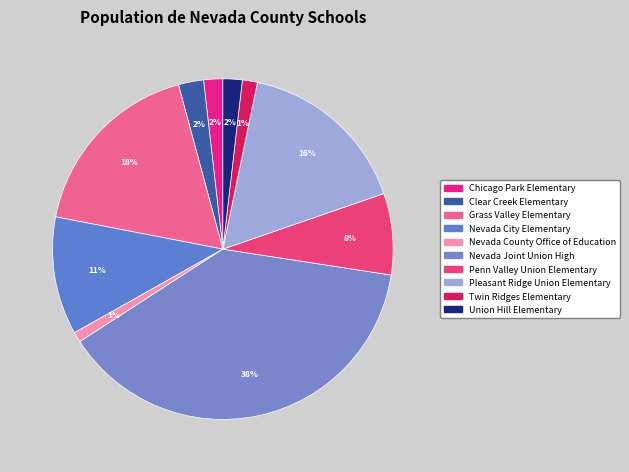

To the nearest percent, what is the difference between the largest and smallest slice percentages?

37%